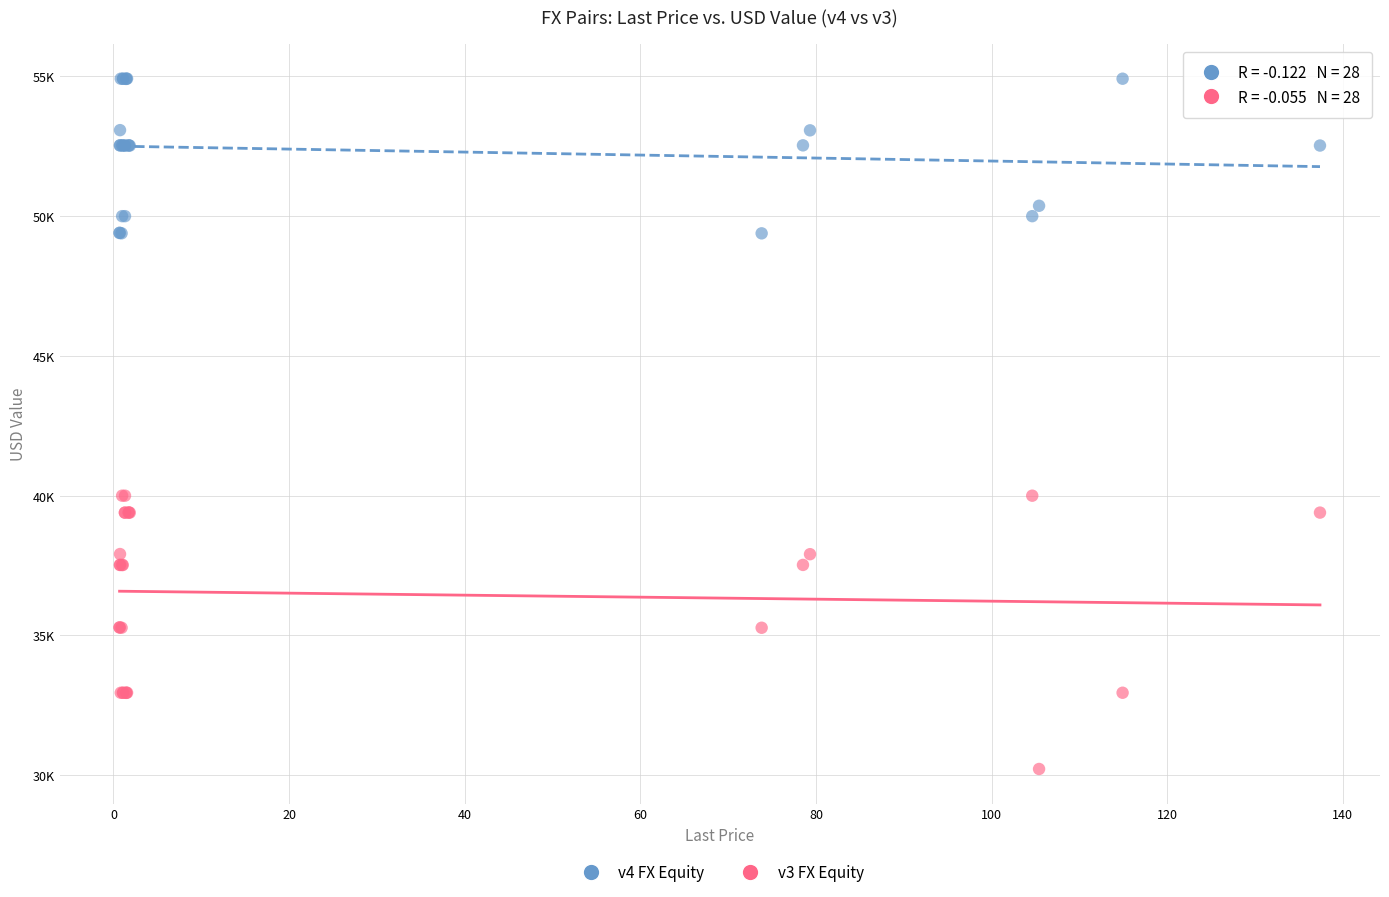

Which series contains the highest Y value?

v4 FX Equity